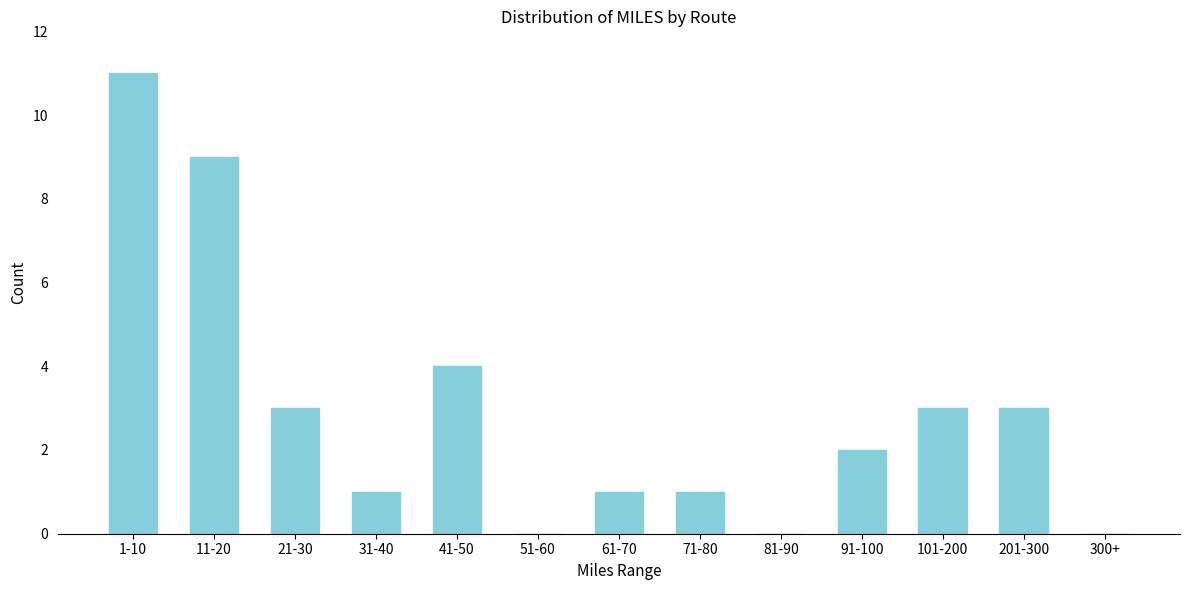

Reading right to left, transcribe all the data shown in this chart.

300+=0	201-300=3	101-200=3	91-100=2	81-90=0	71-80=1	61-70=1	51-60=0	41-50=4	31-40=1	21-30=3	11-20=9	1-10=11